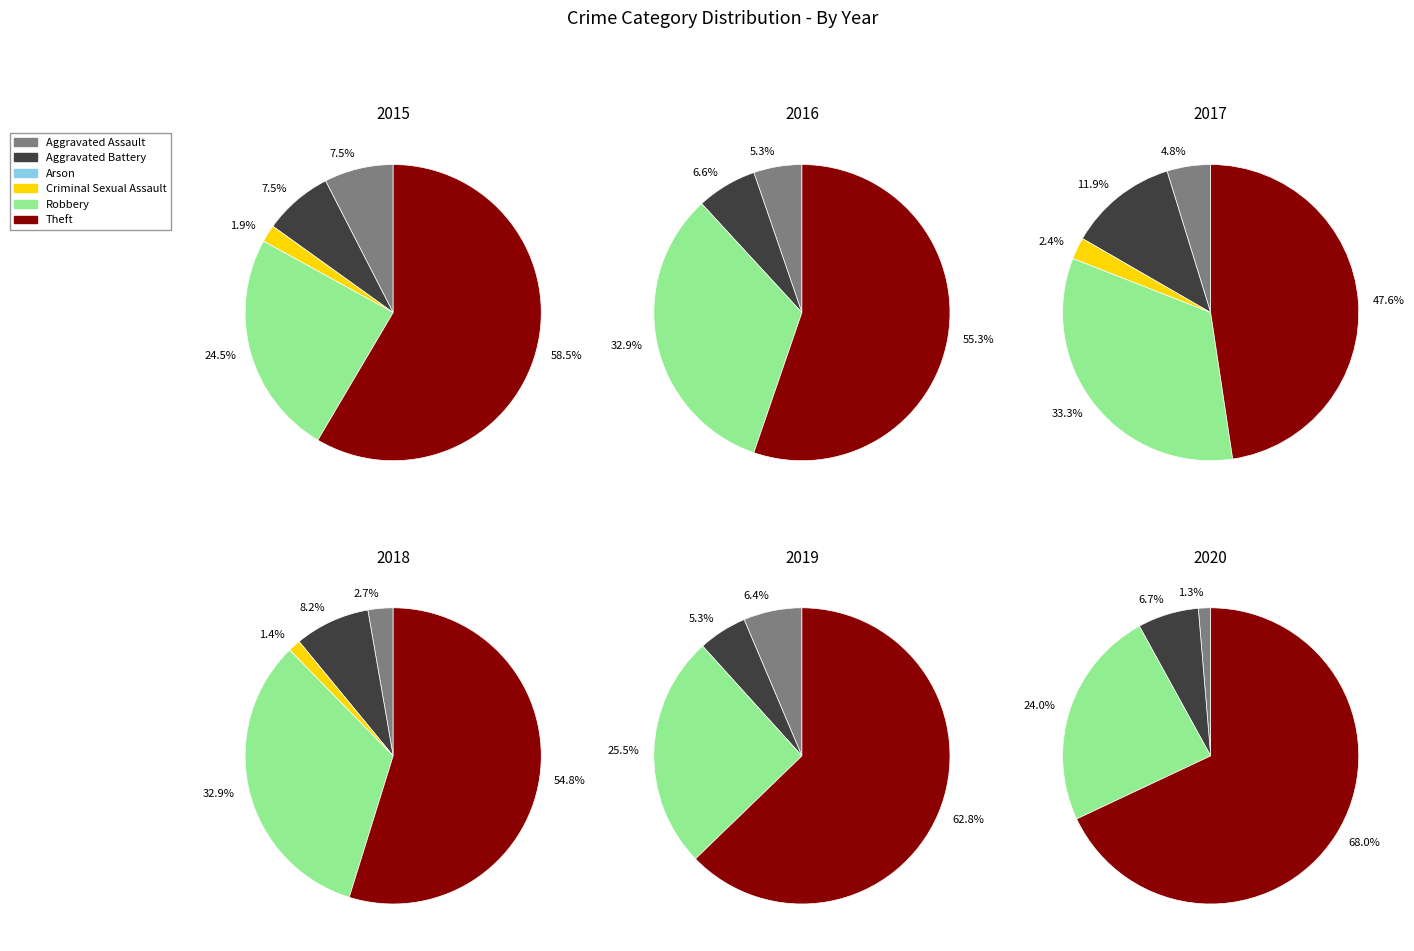

What portion of the pie excludes Robbery?

75.5%